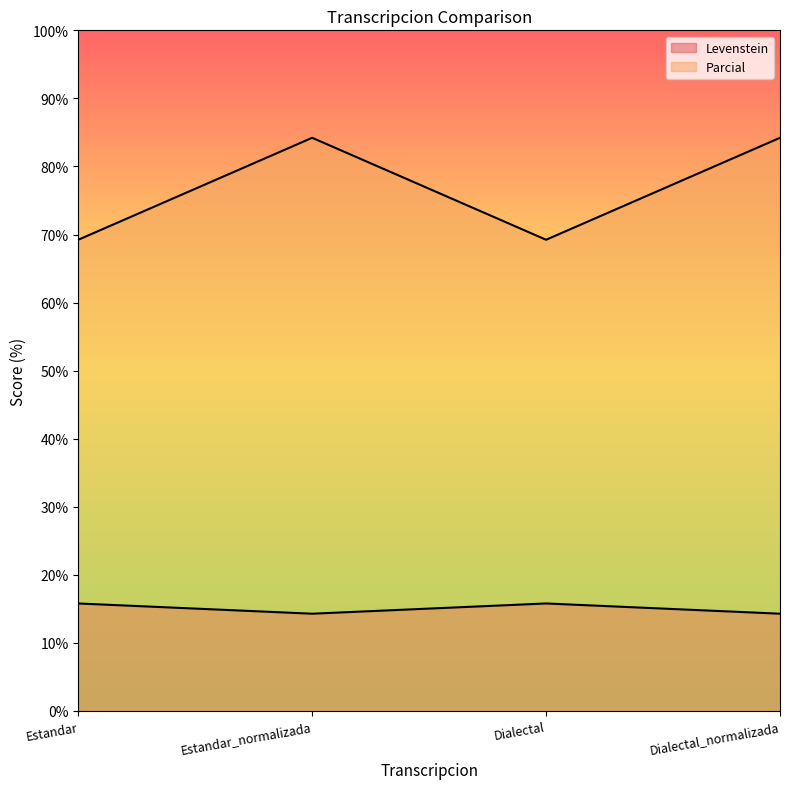

List the series in order of their overall mean, highest first.

Parcial, Levenstein